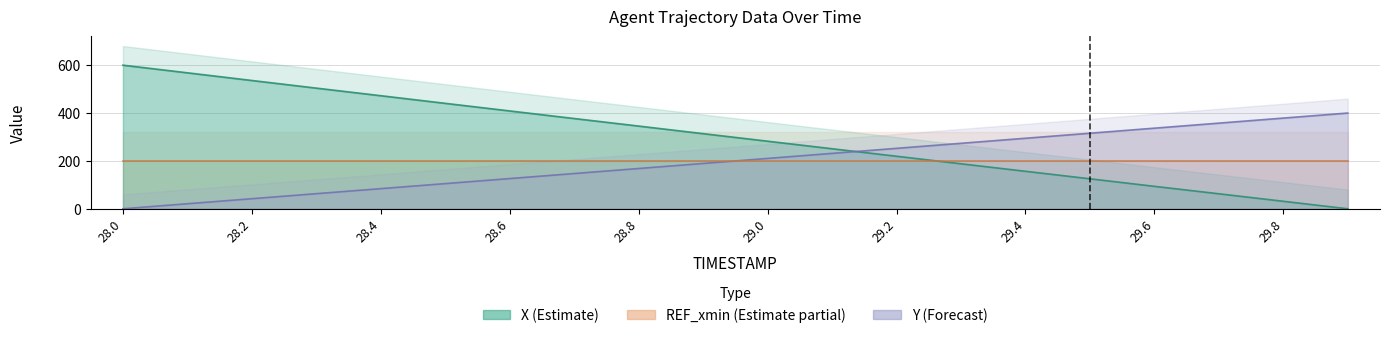

Rank the categories by Y value from lowest to highest.

28.0, 28.1, 28.2, 28.3, 28.4, 28.5, 28.6, 28.7, 28.8, 28.9, 29.0, 29.1, 29.2, 29.3, 29.4, 29.5, 29.6, 29.7, 29.8, 29.9